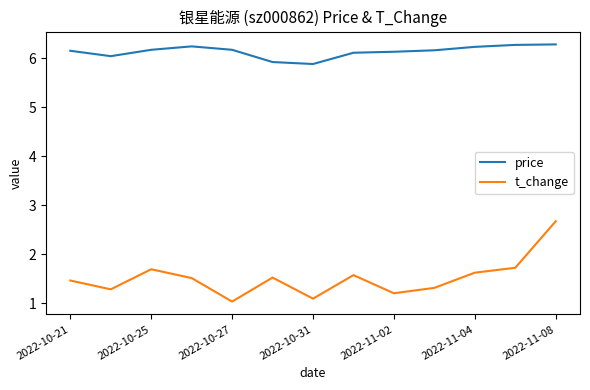

Count the number of categories in the chart.

13